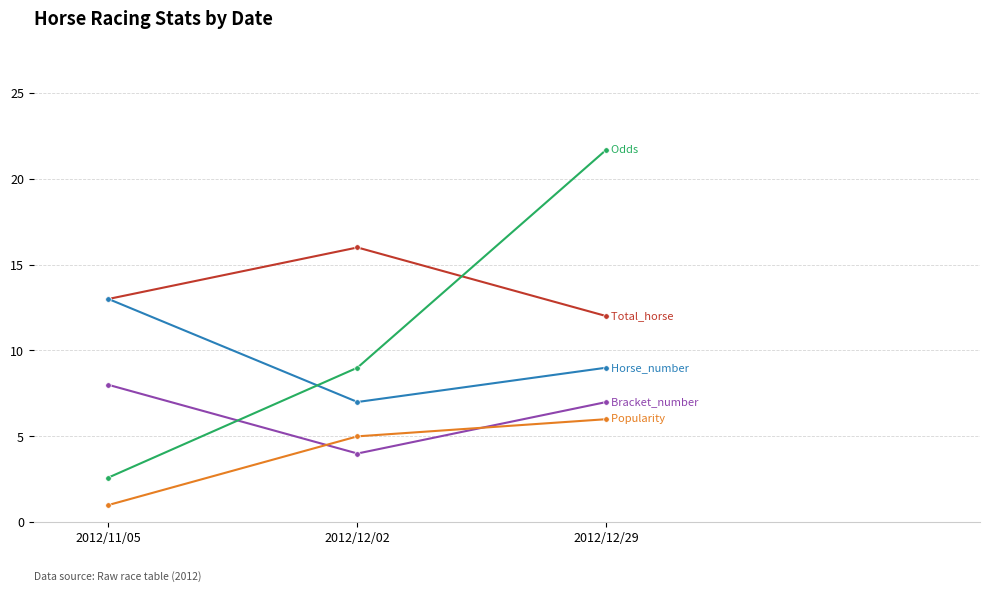

What is the label of the 3rd point from the right?

2012/11/05